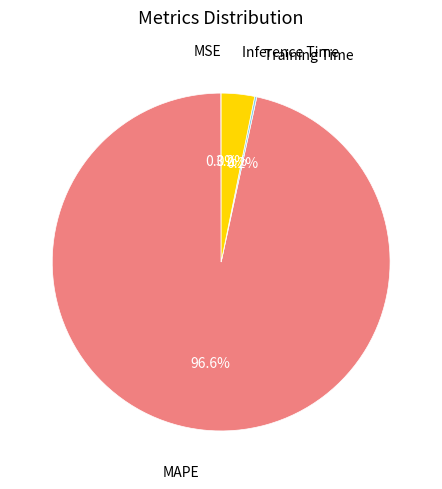

Is there any slice that represents more than half of the pie?

Yes